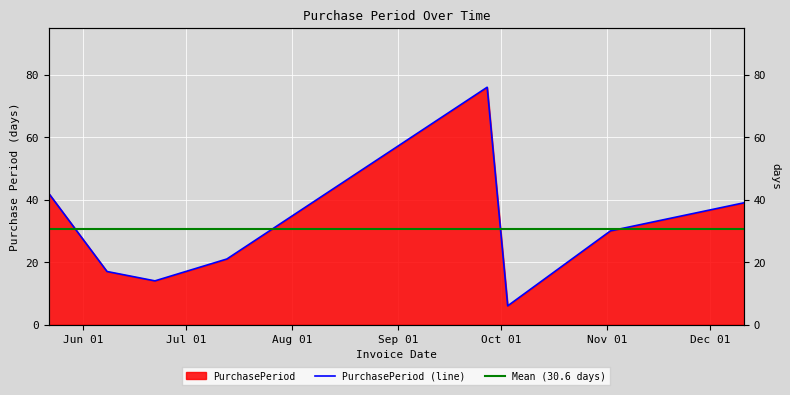

Rank the categories by value from highest to lowest.

2017-09-27, 2017-05-22, 2017-12-11, 2017-11-02, 2017-07-13, 2017-06-08, 2017-06-22, 2017-10-03